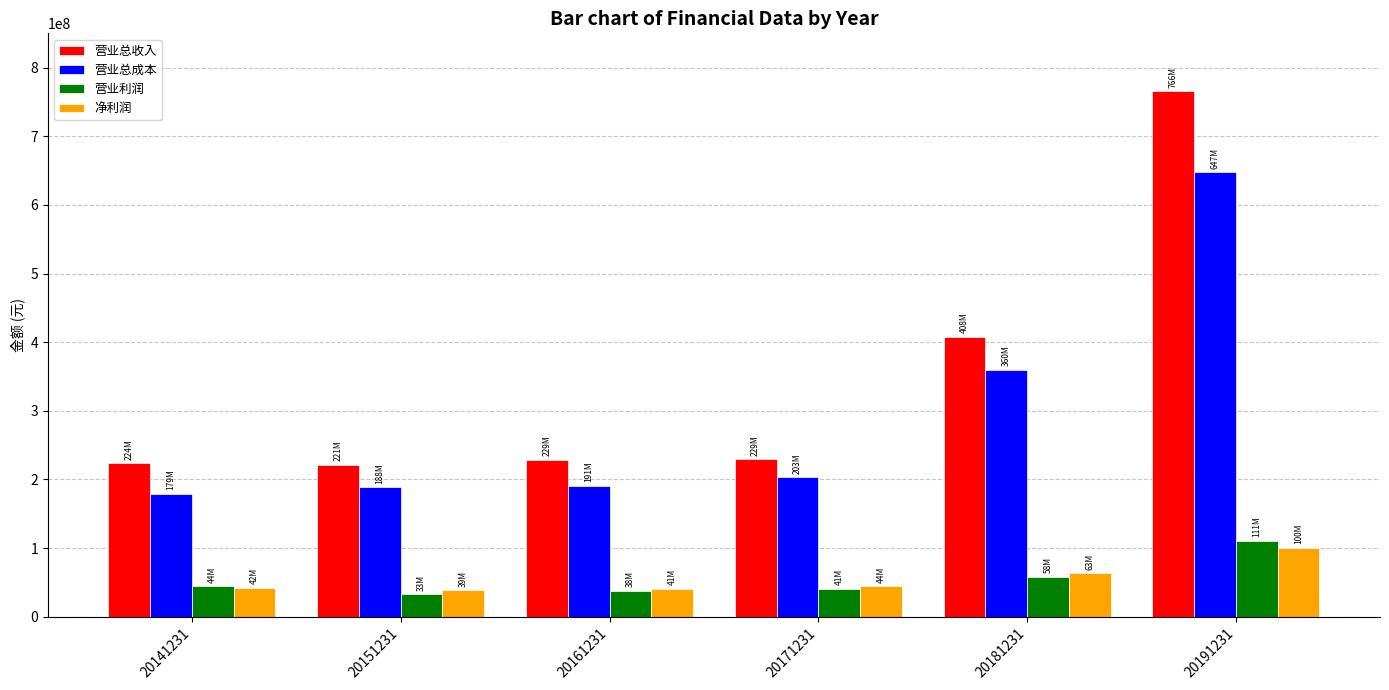

What is the spread (max minus min) of values at 20161231?

190749525.9